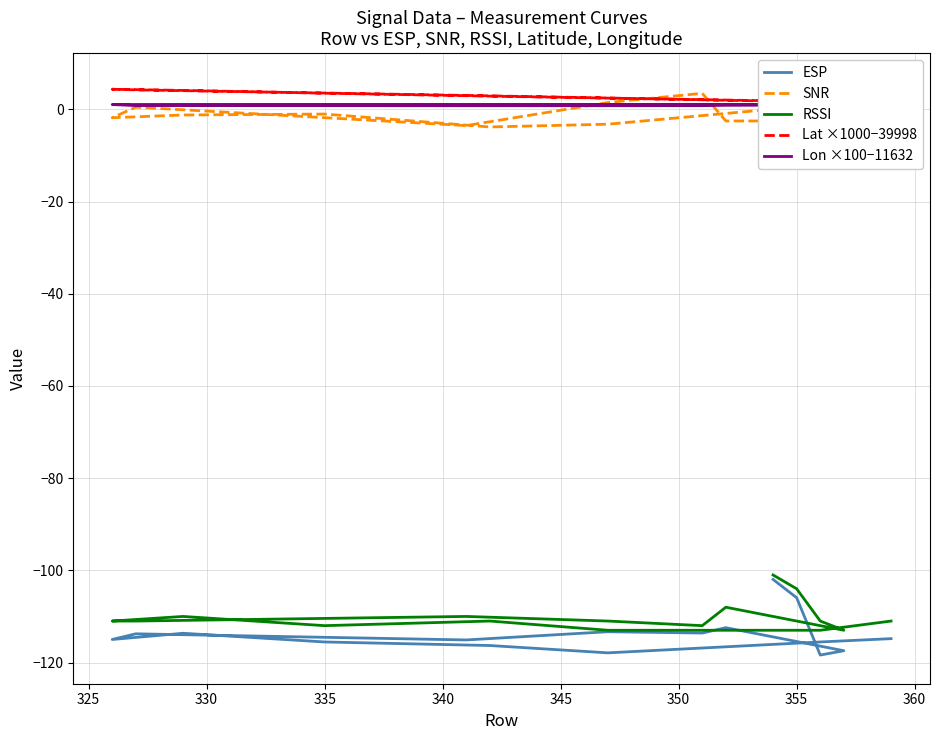

What is the difference between the highest and lowest values at 360?

118.0